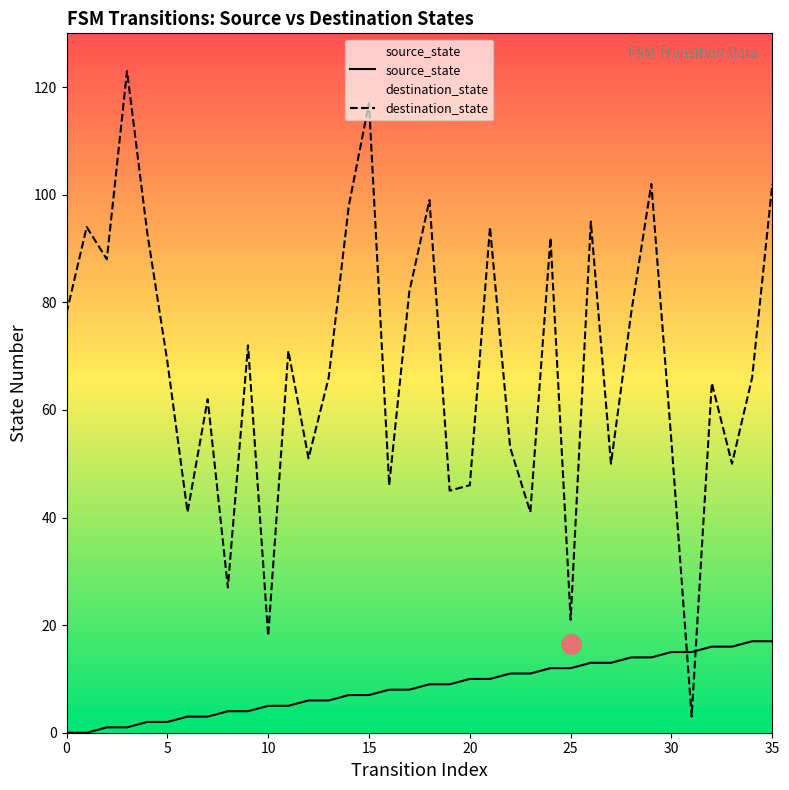

Which category has the highest value in the source_state series?

34